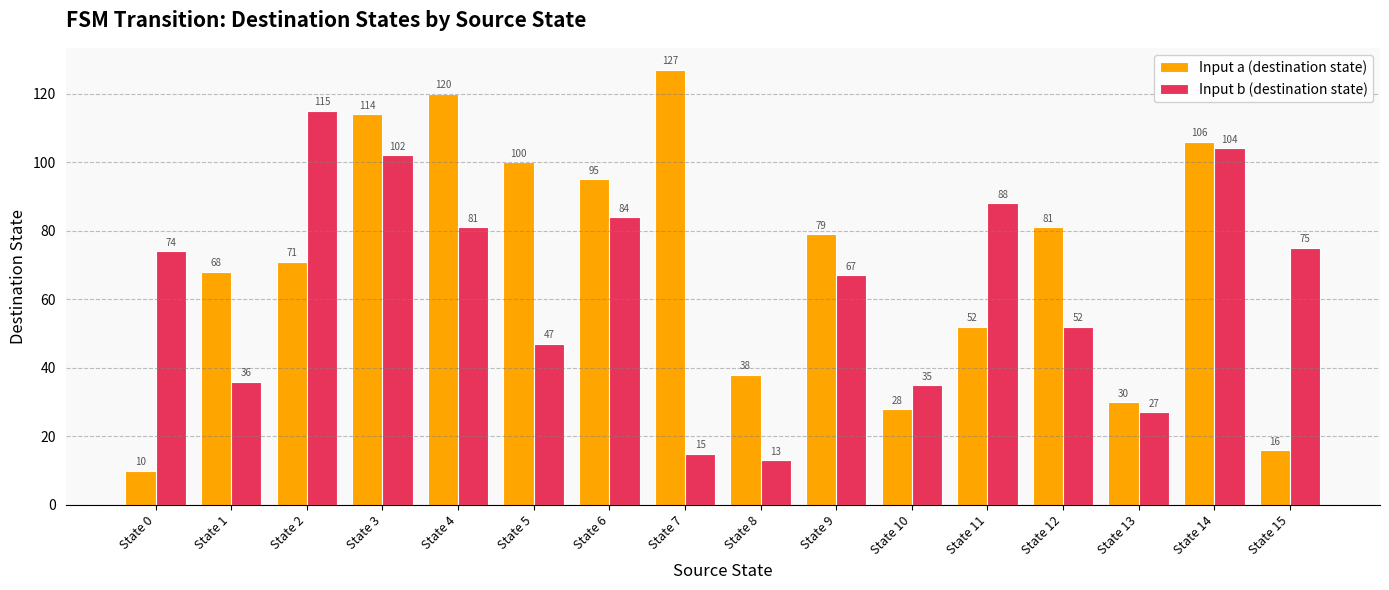

What is the value of the Input a (destination state) bar at the 8th from the left?

127